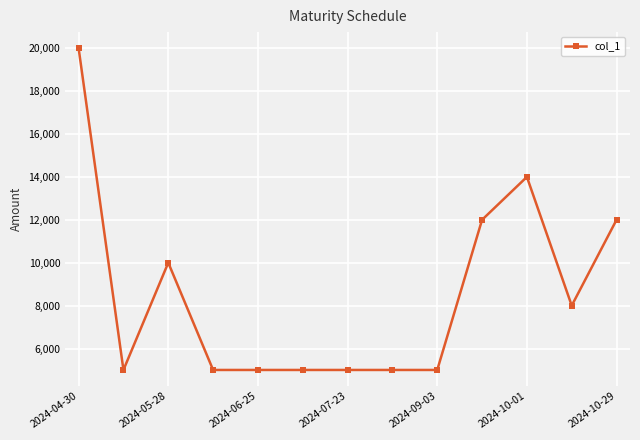

What is the average value?

8538